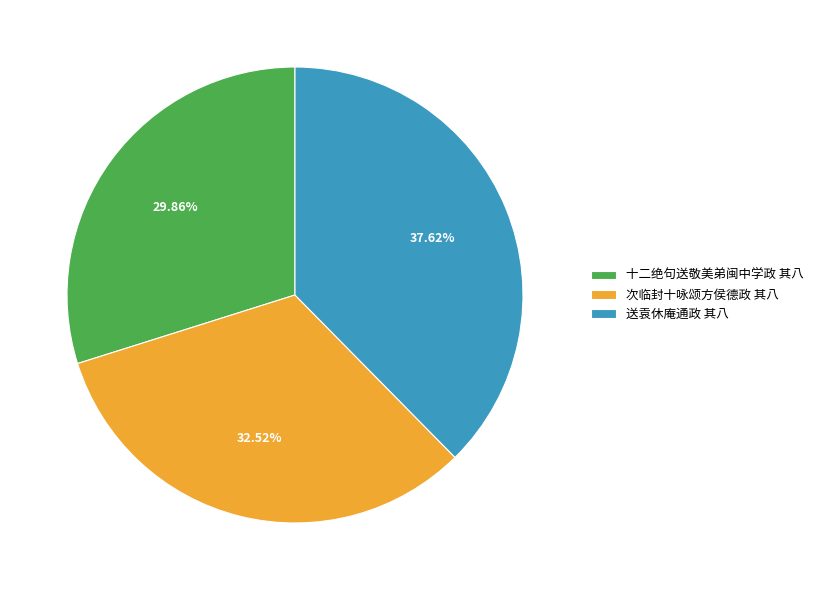

Does 次临封十咏颂方侯德政 其八 represent more than half of the total?

No